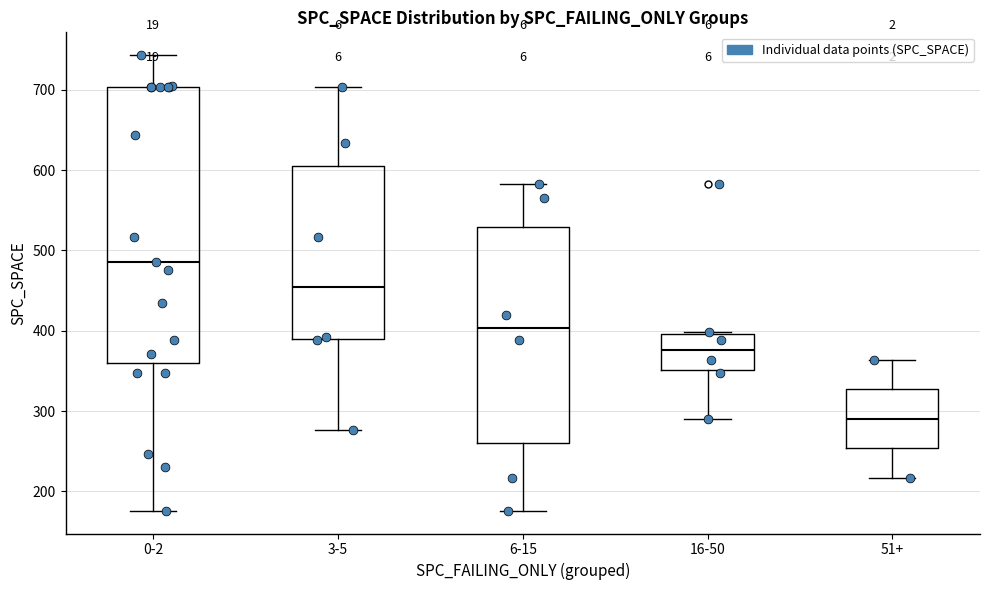

Where does the upper whisker of the box for 51+ end on the y-axis? The values are not printed on the chart, so give them approximately, as read against the axis.

360